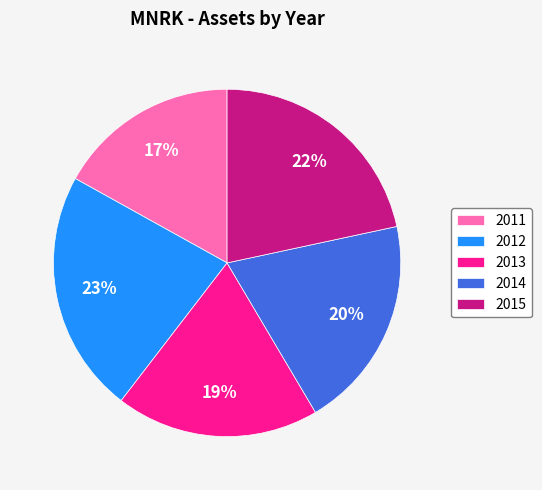

Is the sum of 2012 and 2011 greater than half?

No